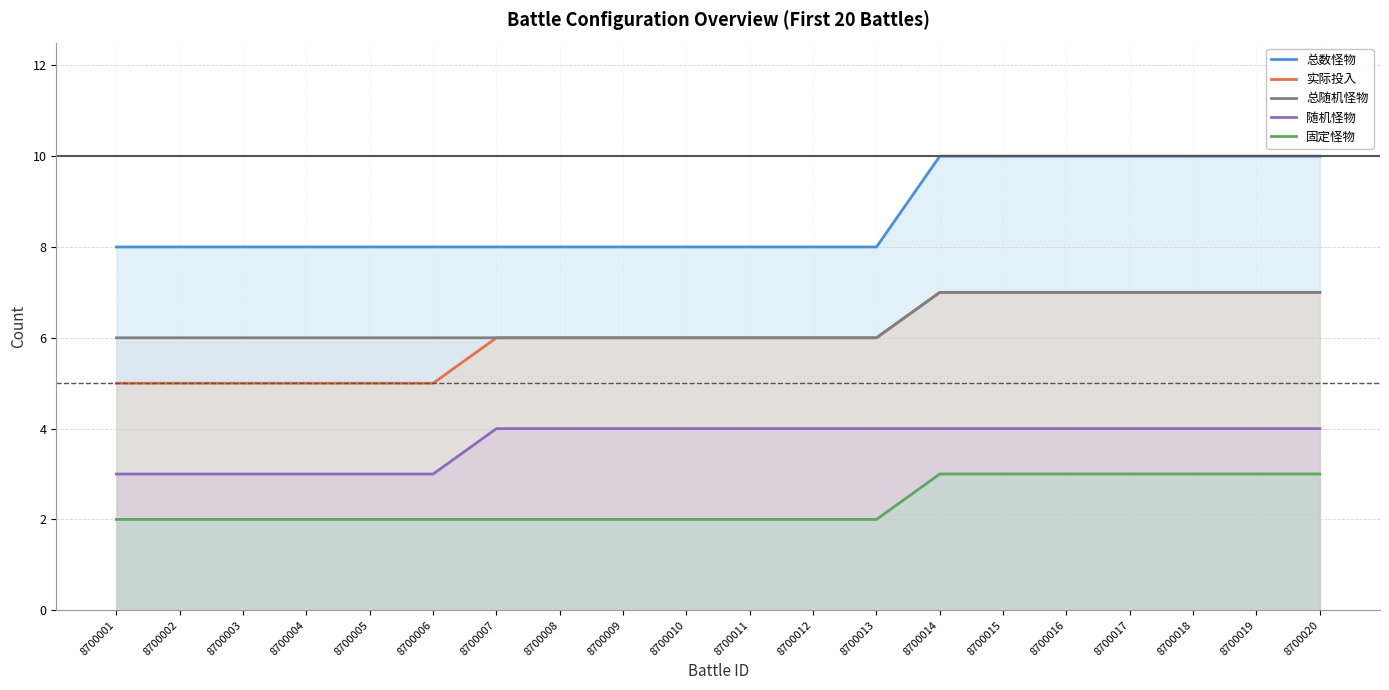

Between 8700001 and 8700010, which series saw the biggest shift?

实际投入